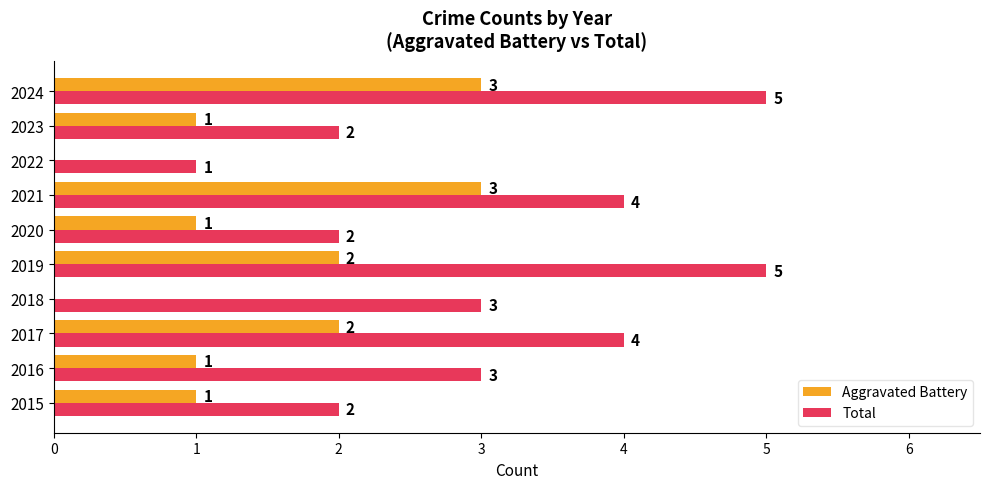

At which category is the sum across all series the highest?

2024